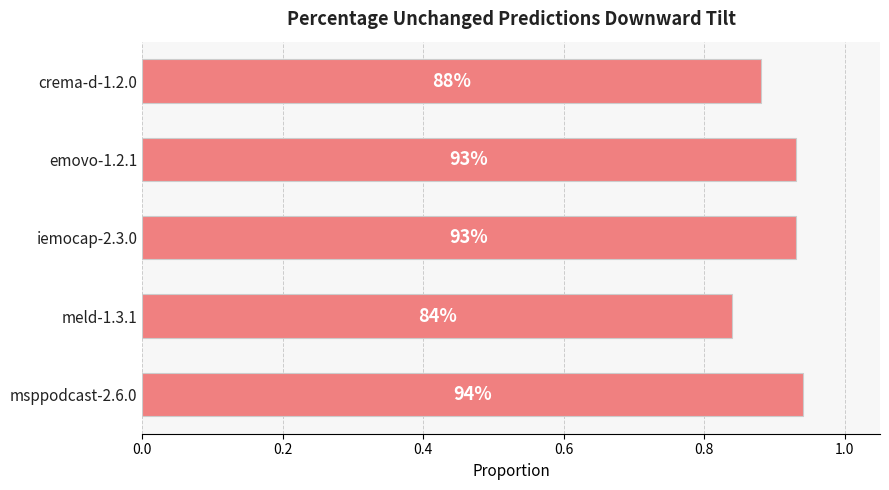

How many bars are there in total?

5